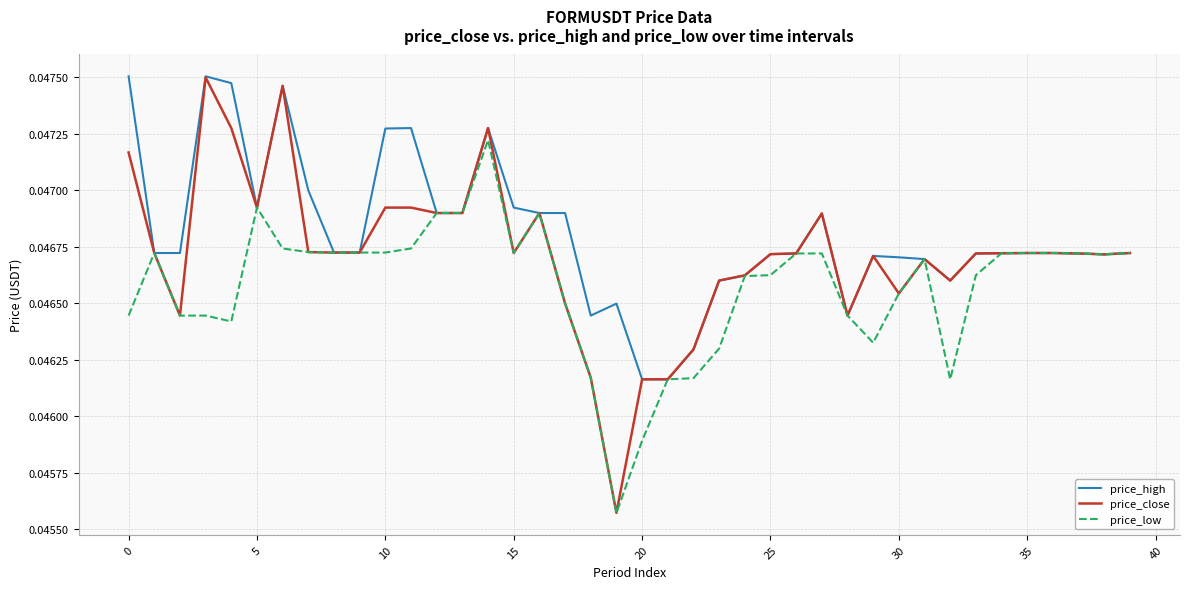

How many price_high values are between 0 and 1?

40